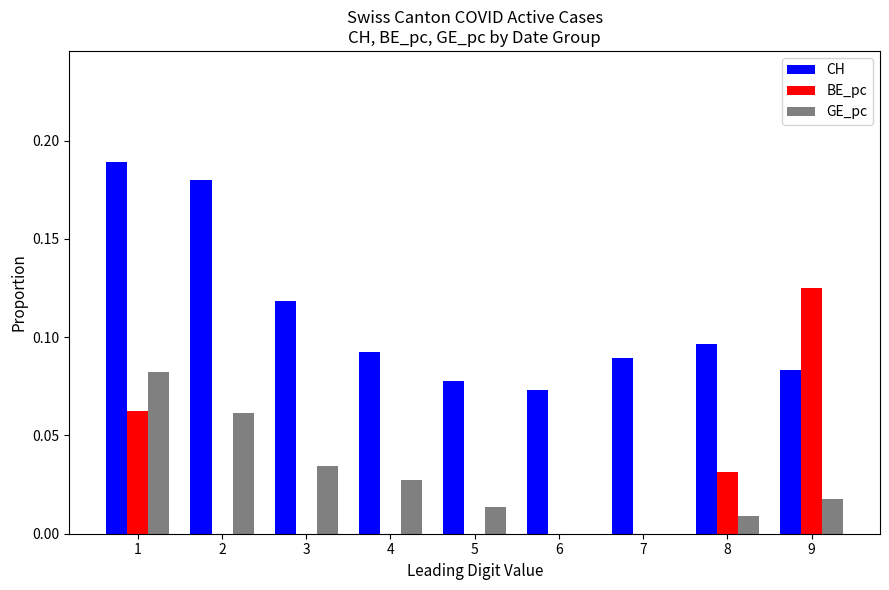

Is the value of GE_pc at 5 greater than the value of CH at 4?

No